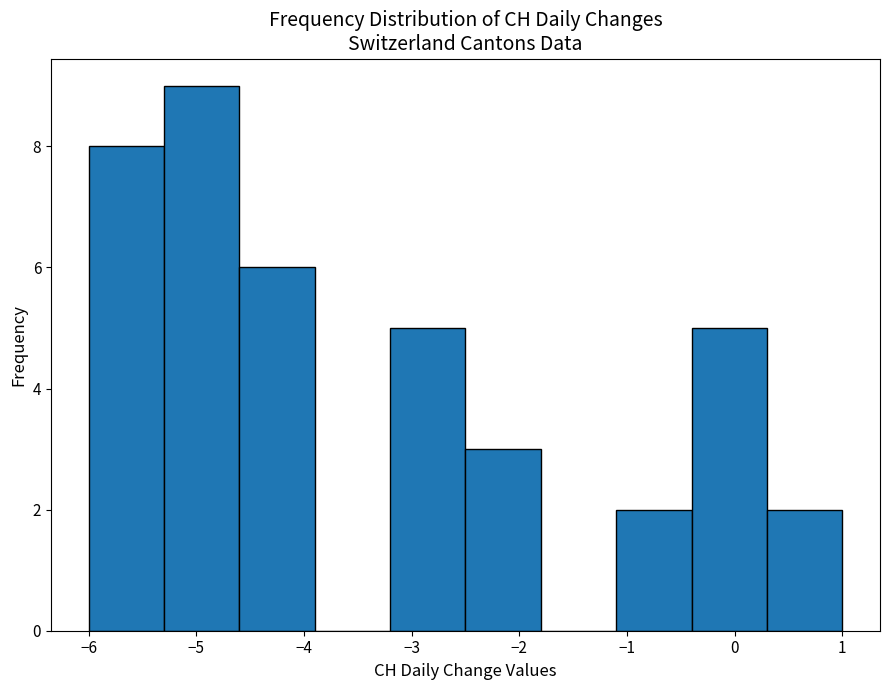

Which range on the x-axis has the tallest bar?

-5.3 to -4.6